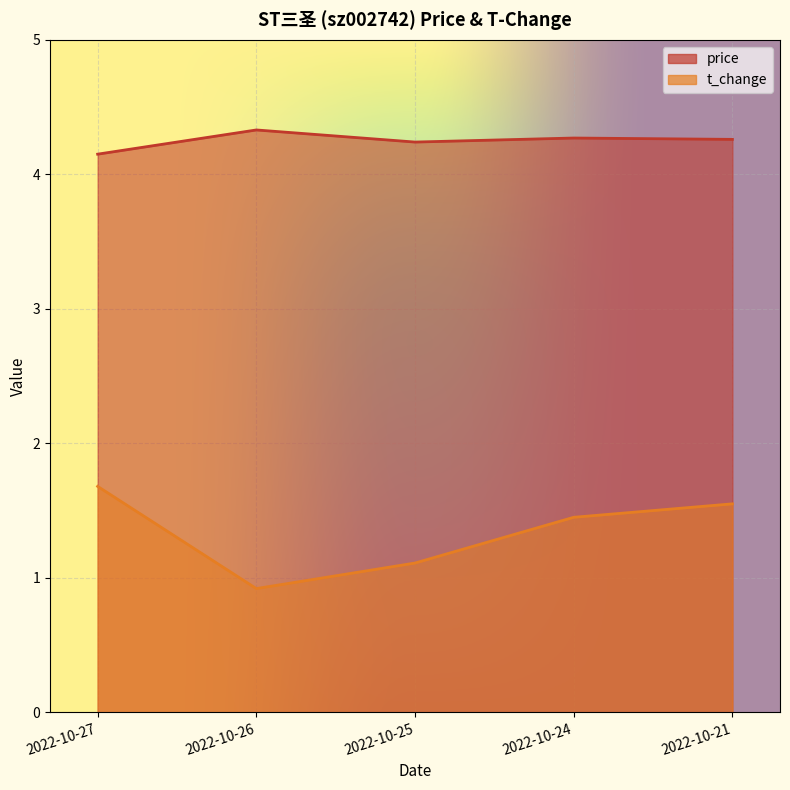

At how many categories does at least one series exceed 1?

5